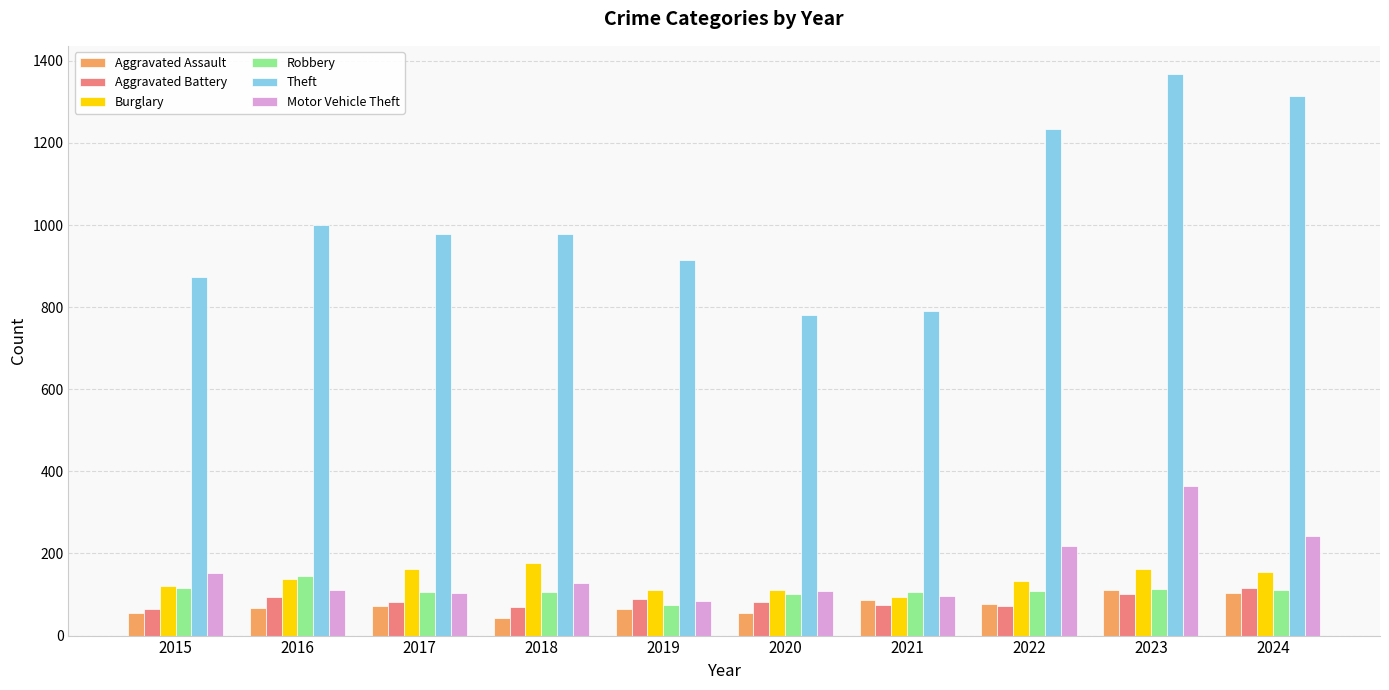

Read the Aggravated Assault value at 2019.

65